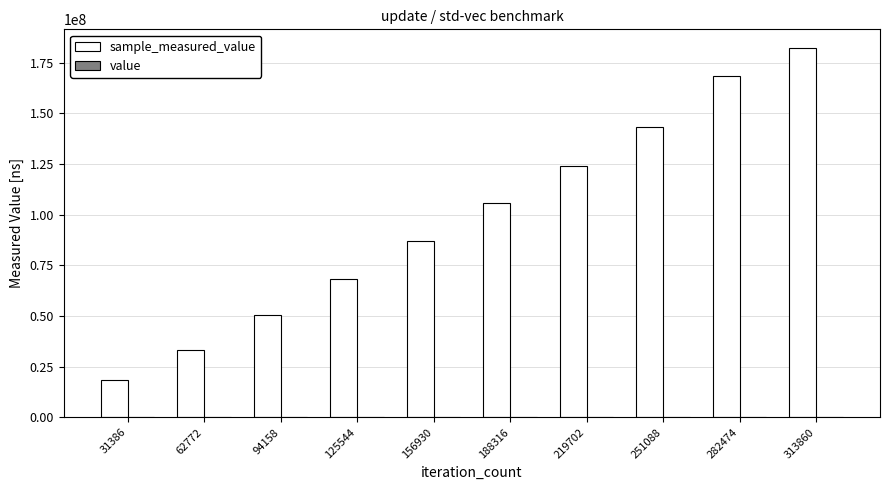

At which category is the sum across all series the highest?

313860